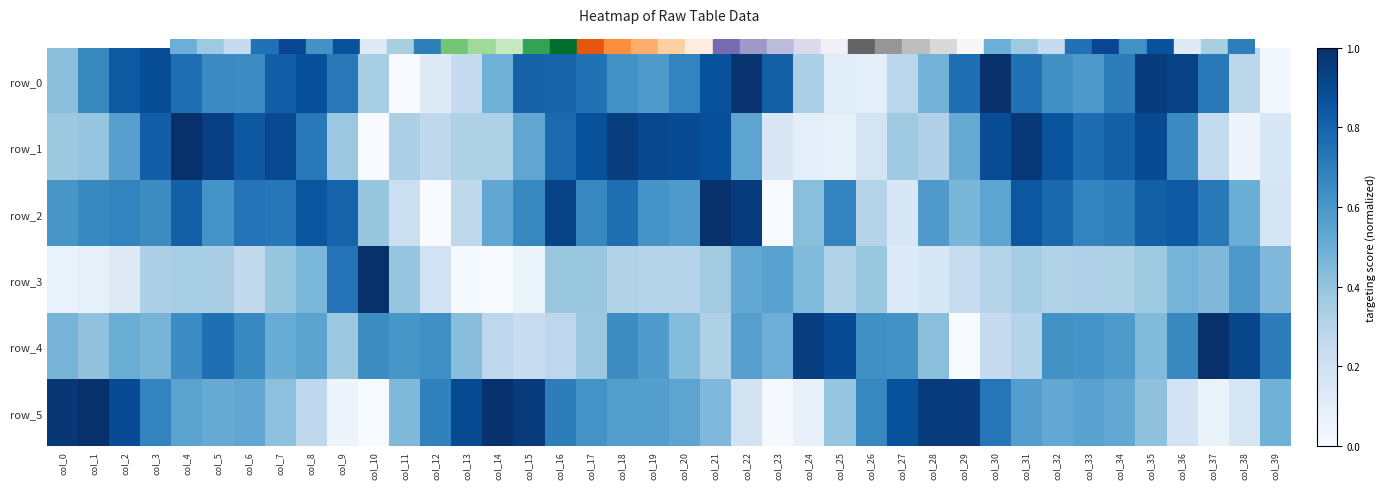

Is the value of row_5 at col_10 greater than the value of row_0 at col_29?

No